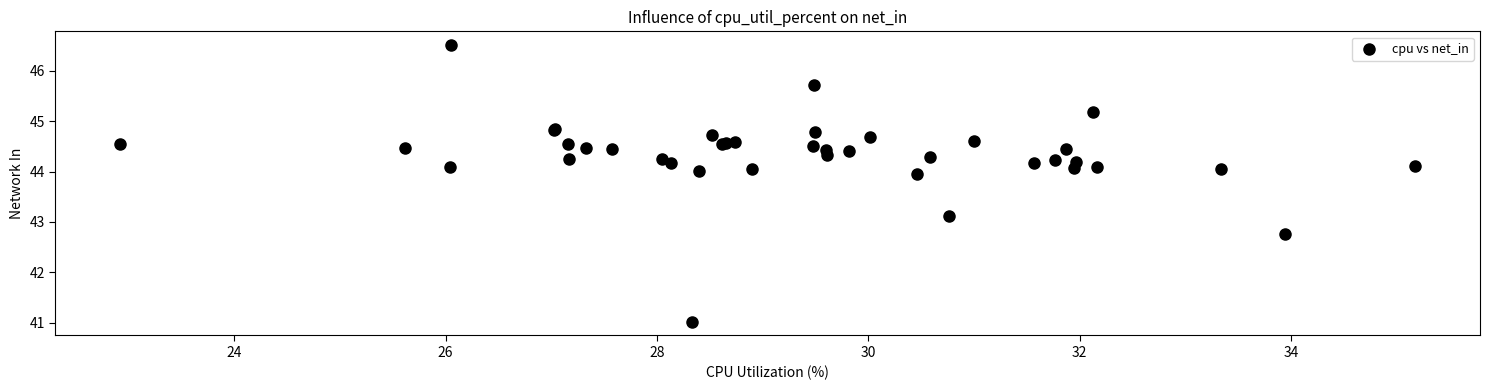

What Y value in the scatter plot is closest to 43?

43.1